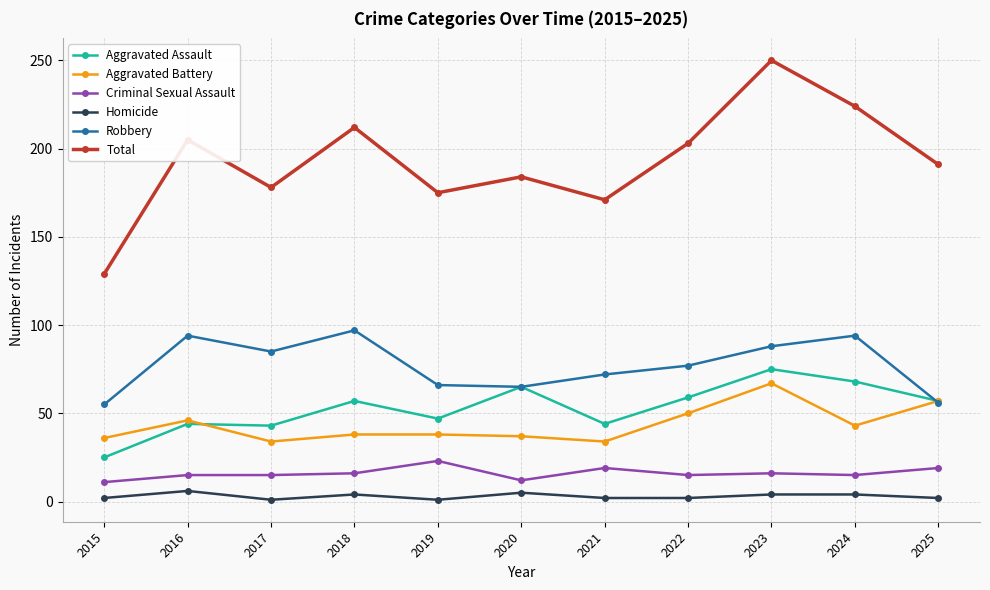

True or false: Total has more than 0 interior local peaks.

True